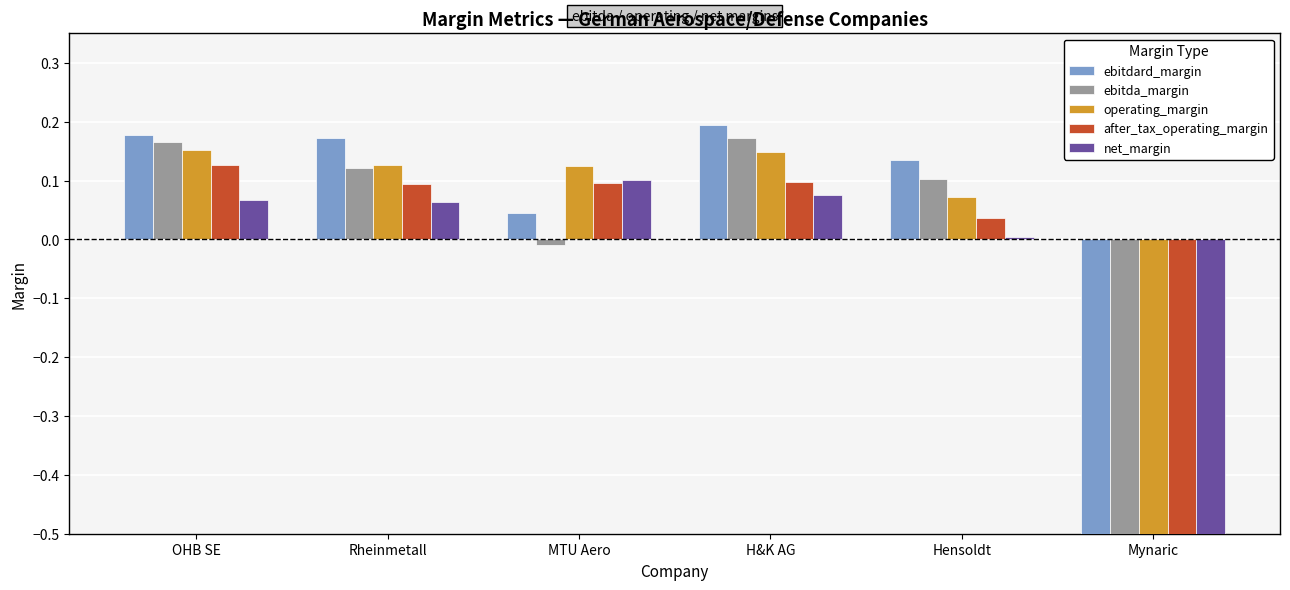

What position from the right is Rheinmetall?

5